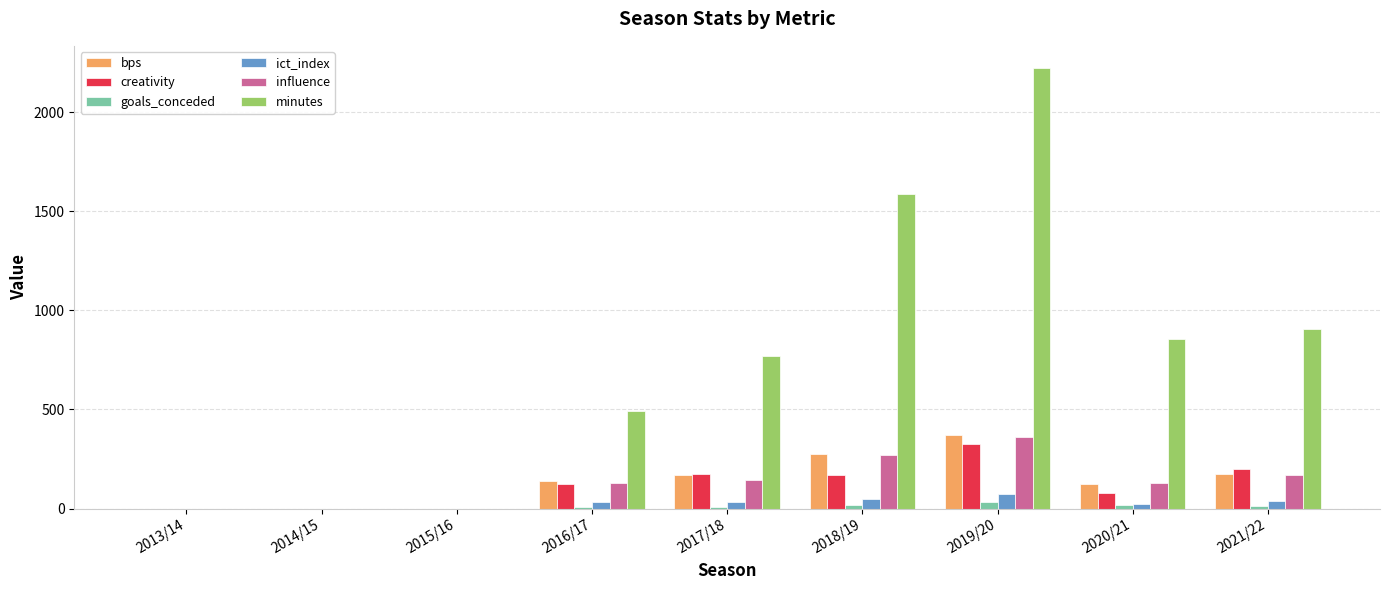

Between 2019/20 and 2021/22, which series saw the biggest shift?

minutes